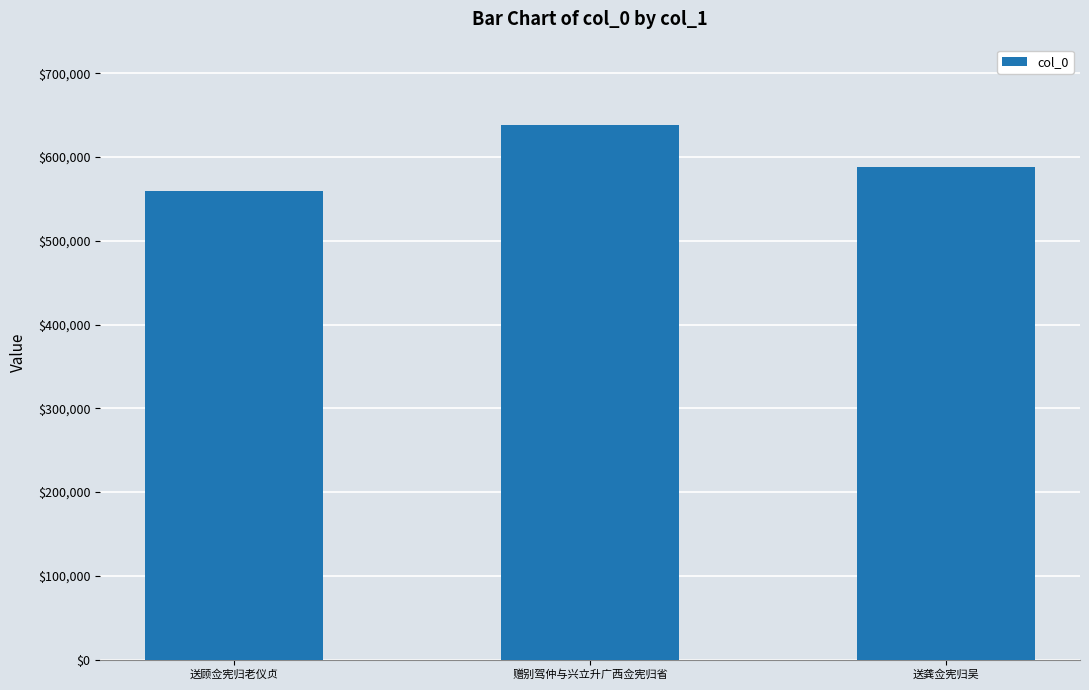

How many bars are there in total?

3